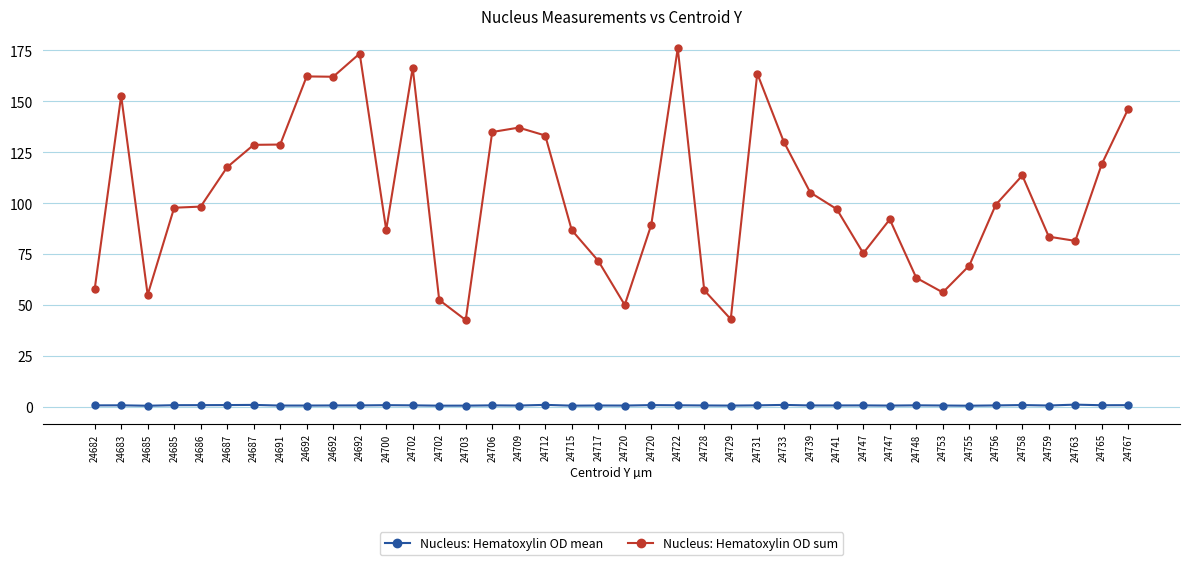

What is the value of the Nucleus: Hematoxylin OD mean point at the 26th from the left?

0.8